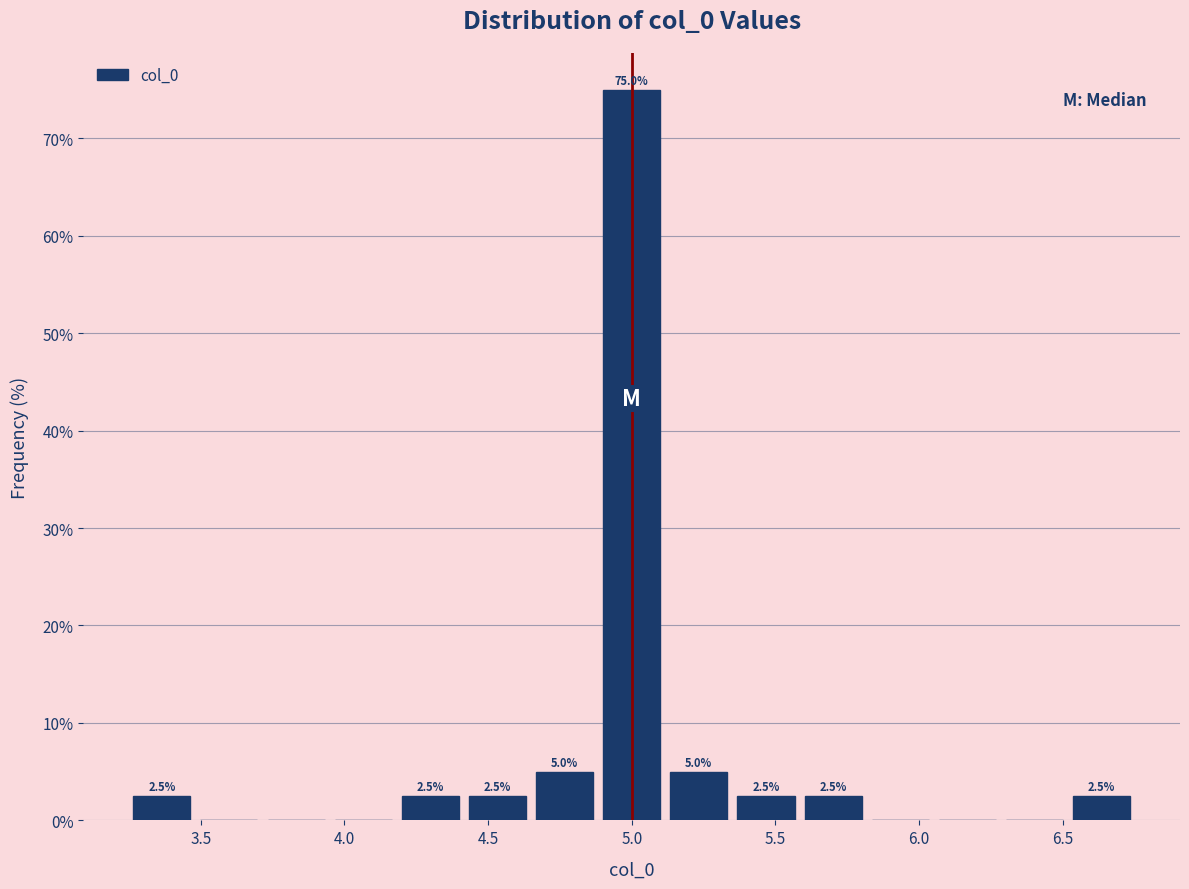

Over which range of the x-axis is the bar tallest?

4.90 to 5.10